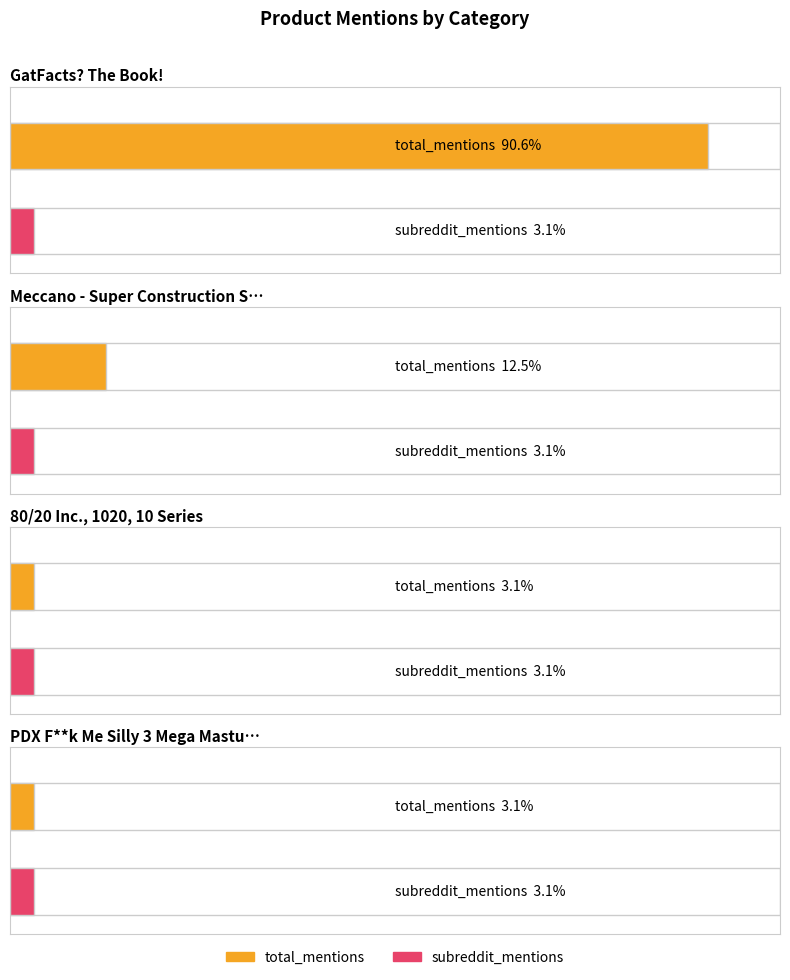

Which series changed the most between GatFacts? The Book! and PDX F**k Me Silly 3 Mega Masturbator?

total_mentions